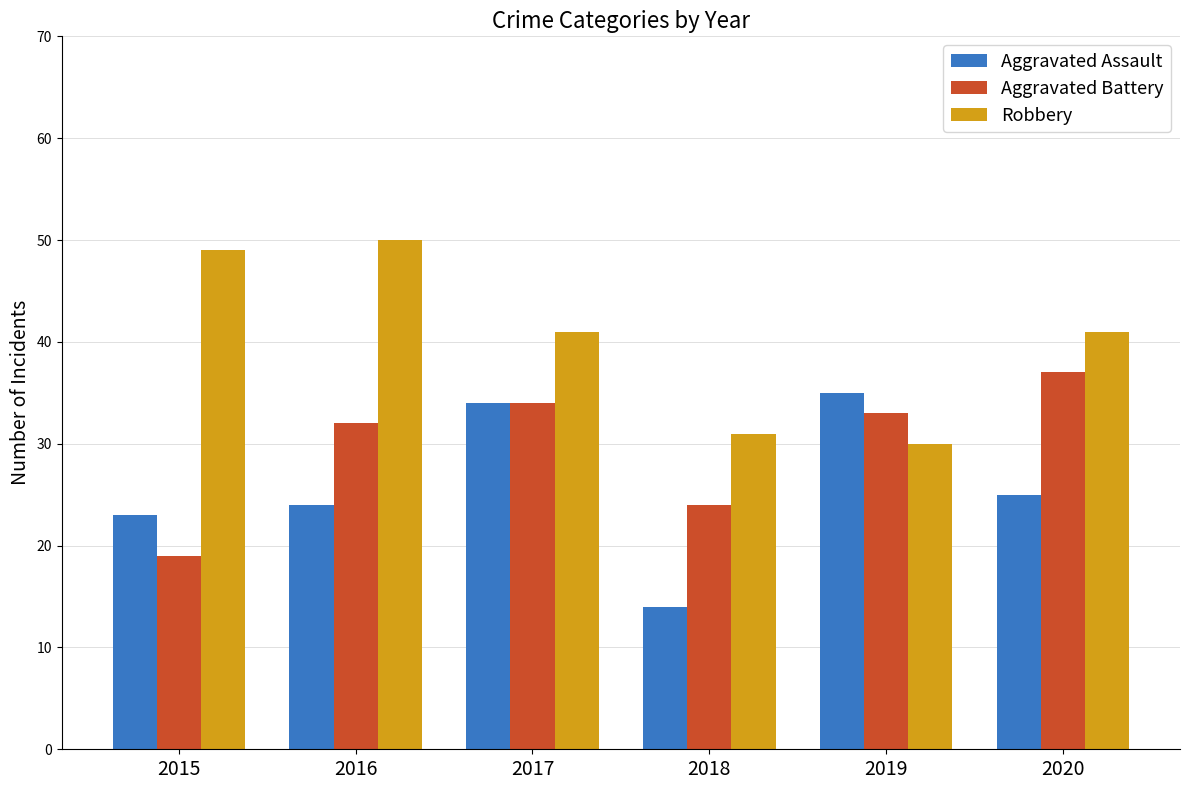

Reading left to right, extract all data points from this chart.

Aggravated Assault: 2015=23	2016=24	2017=34	2018=14	2019=35	2020=25
Aggravated Battery: 2015=19	2016=32	2017=34	2018=24	2019=33	2020=37
Robbery: 2015=49	2016=50	2017=41	2018=31	2019=30	2020=41